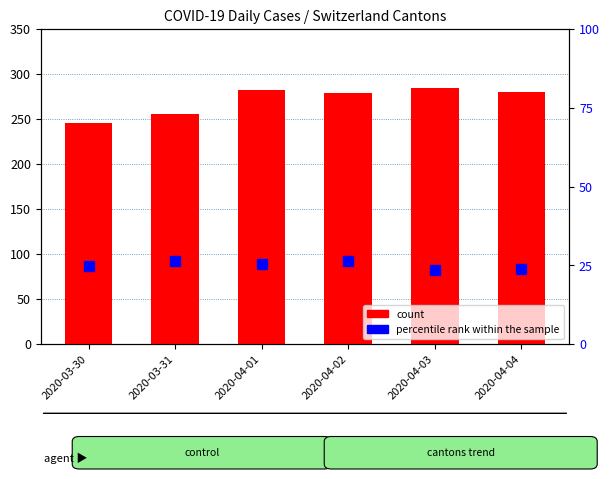

List the labels in order of percentile rank within the sample value, smallest first.

2020-04-03, 2020-04-04, 2020-03-30, 2020-04-01, 2020-03-31, 2020-04-02